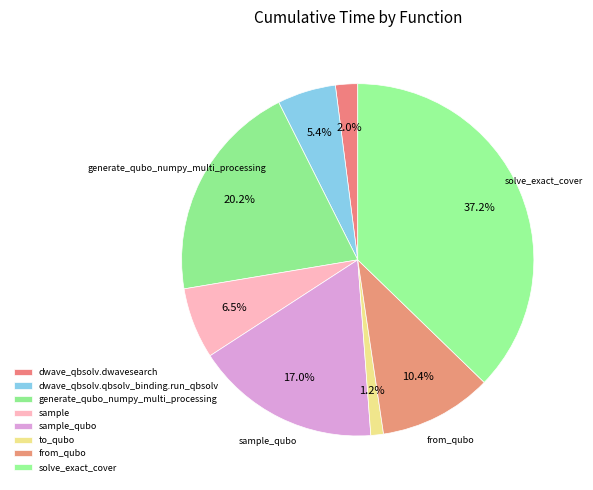

The dwave_qbsolv.qbsolv_binding.run_qbsolv slice represents 5% of the pie. True or false?

True